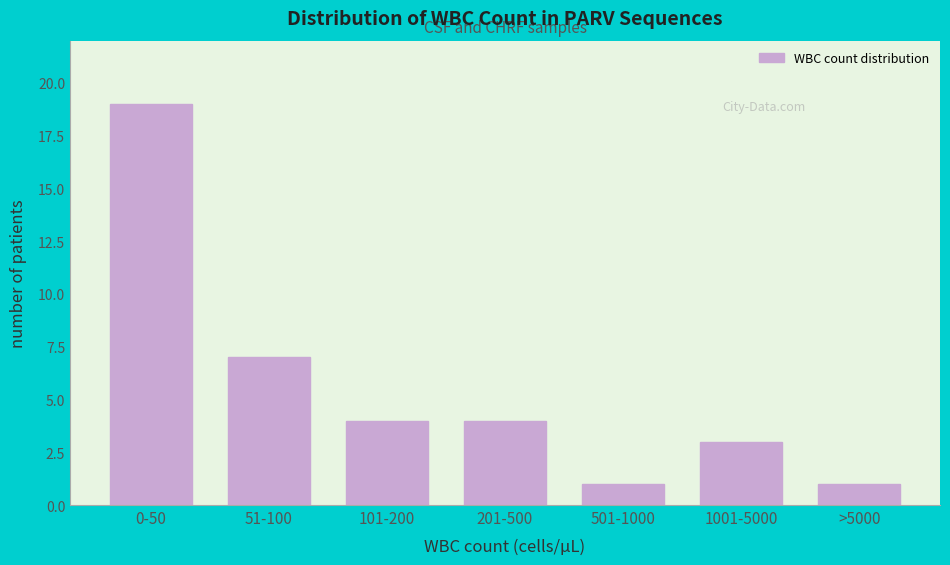

Reading right to left, list all the values displayed in this chart.

>5000=1	1001-5000=3	501-1000=1	201-500=4	101-200=4	51-100=7	0-50=19